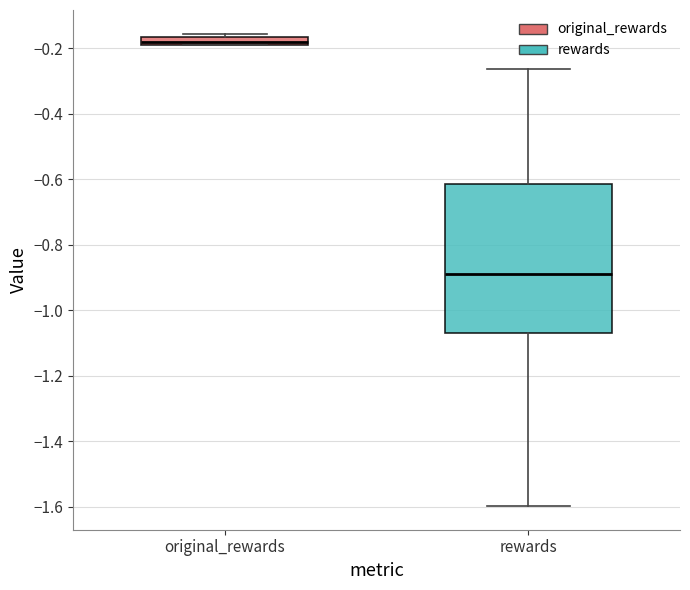

Where does the lower whisker of the box for rewards end on the y-axis? The values are not printed on the chart, so give them approximately, as read against the axis.

-1.60